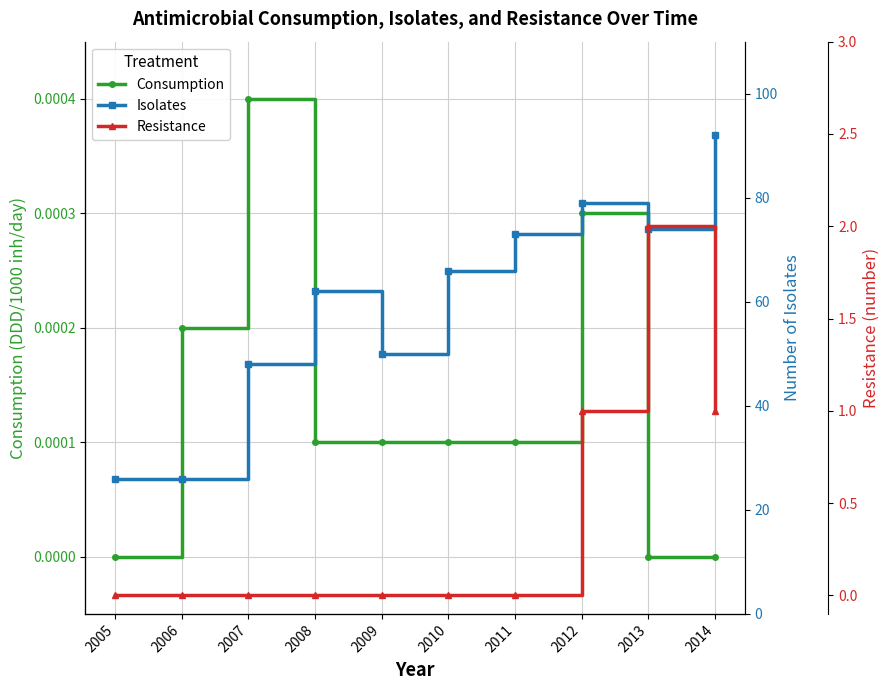

What is the average value of the Resistance series?

0.4